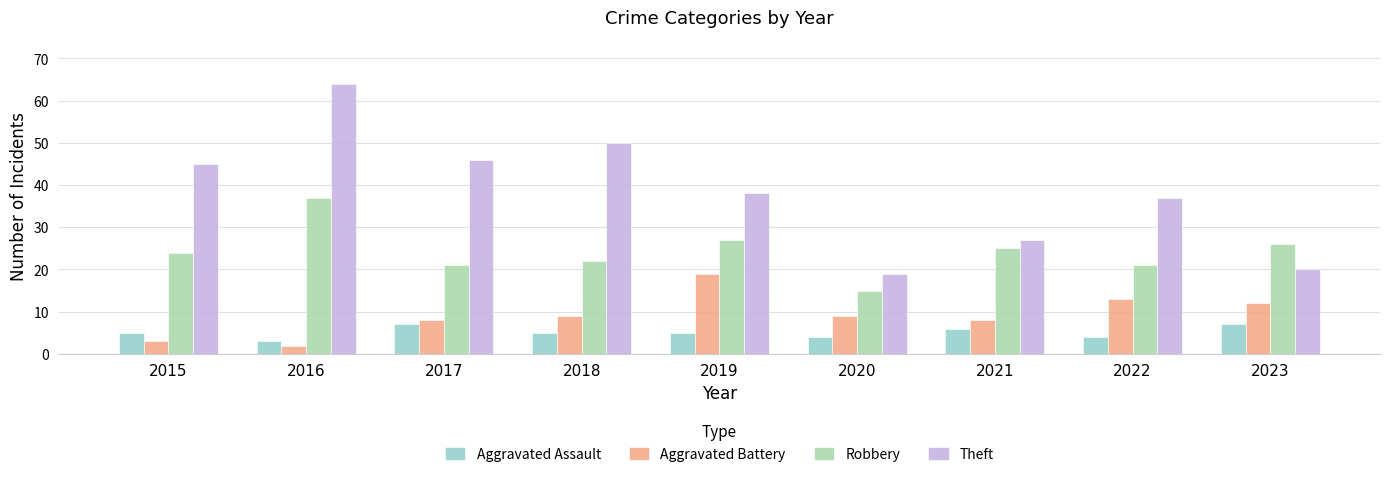

What is the value of the Aggravated Assault bar at the 4th from the left?

5